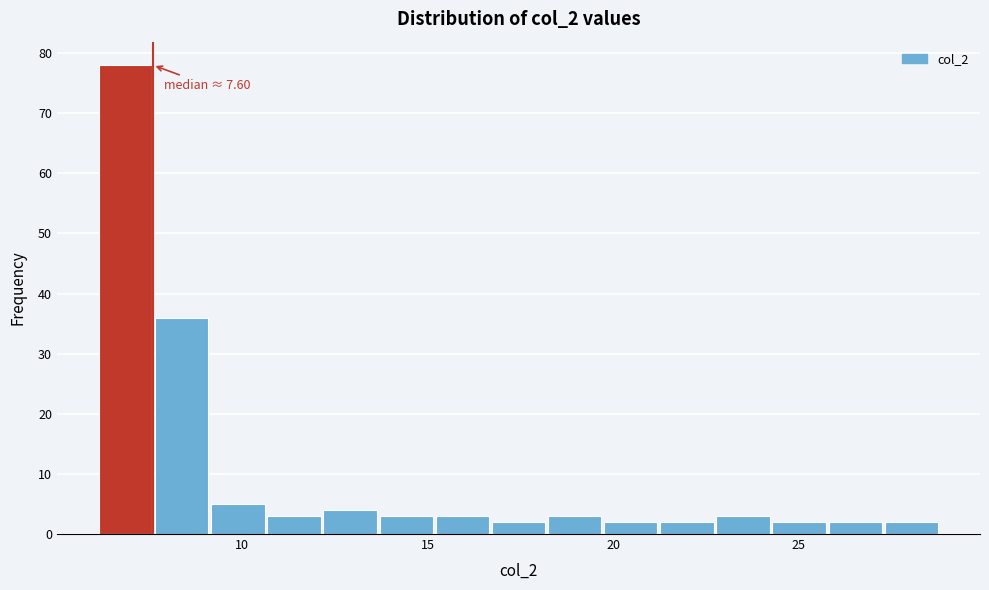

Read against the x-axis, roughly where is the centre of the tallest bar?

7.0